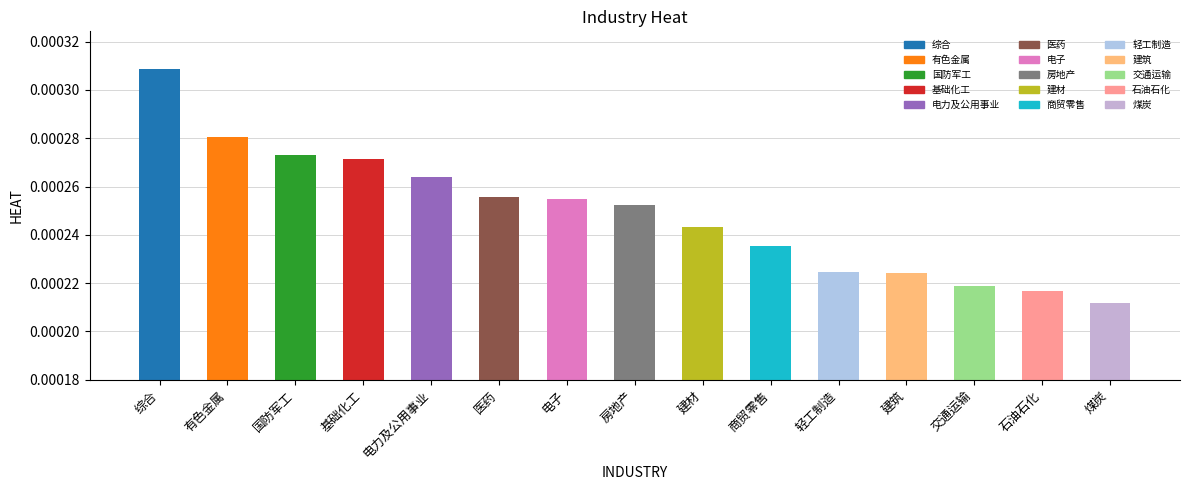

How many bars are there in total?

15